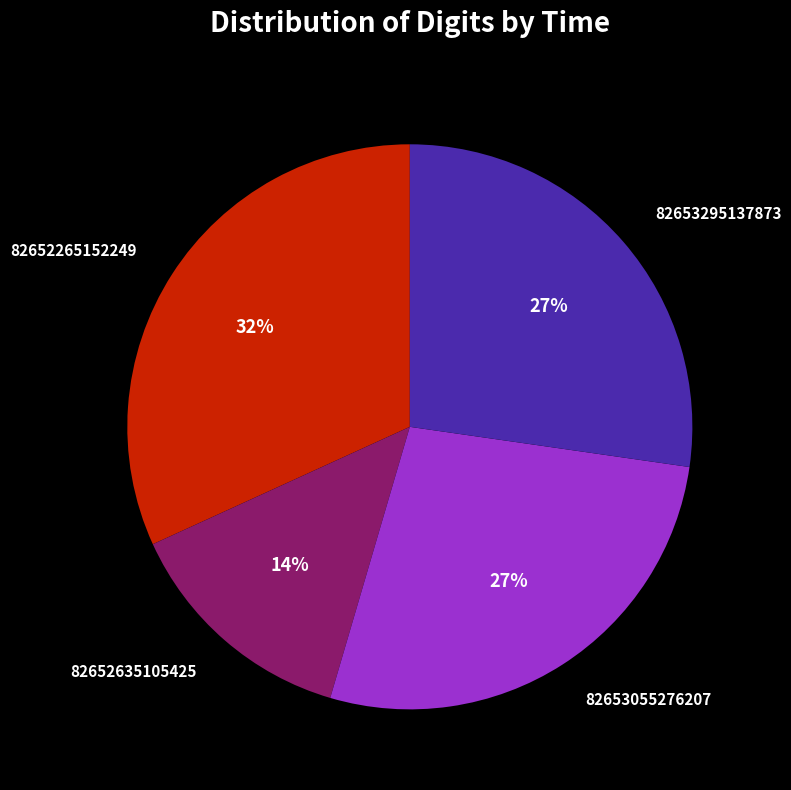

True or false: 82653295137873 accounts for 42% of the total.

False